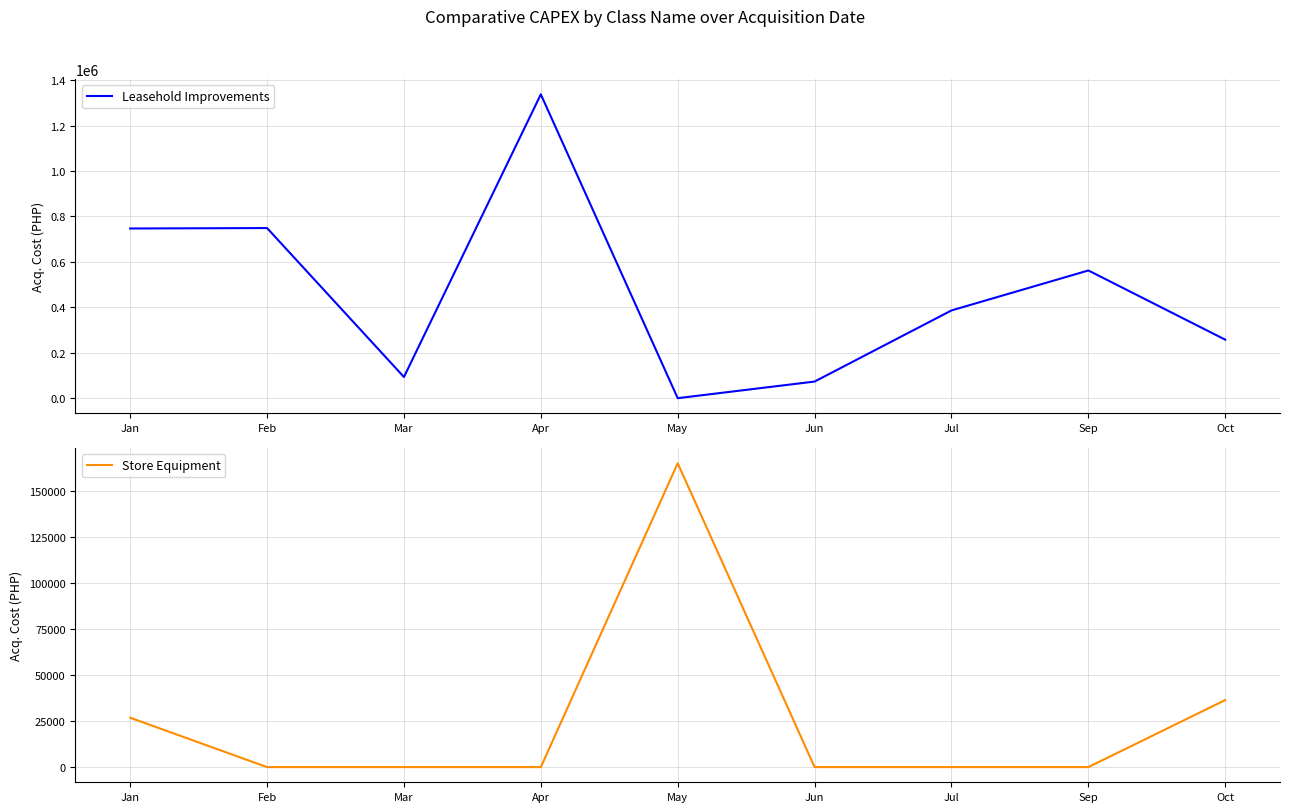

How many interior local valleys does the Leasehold Improvements series have?

2